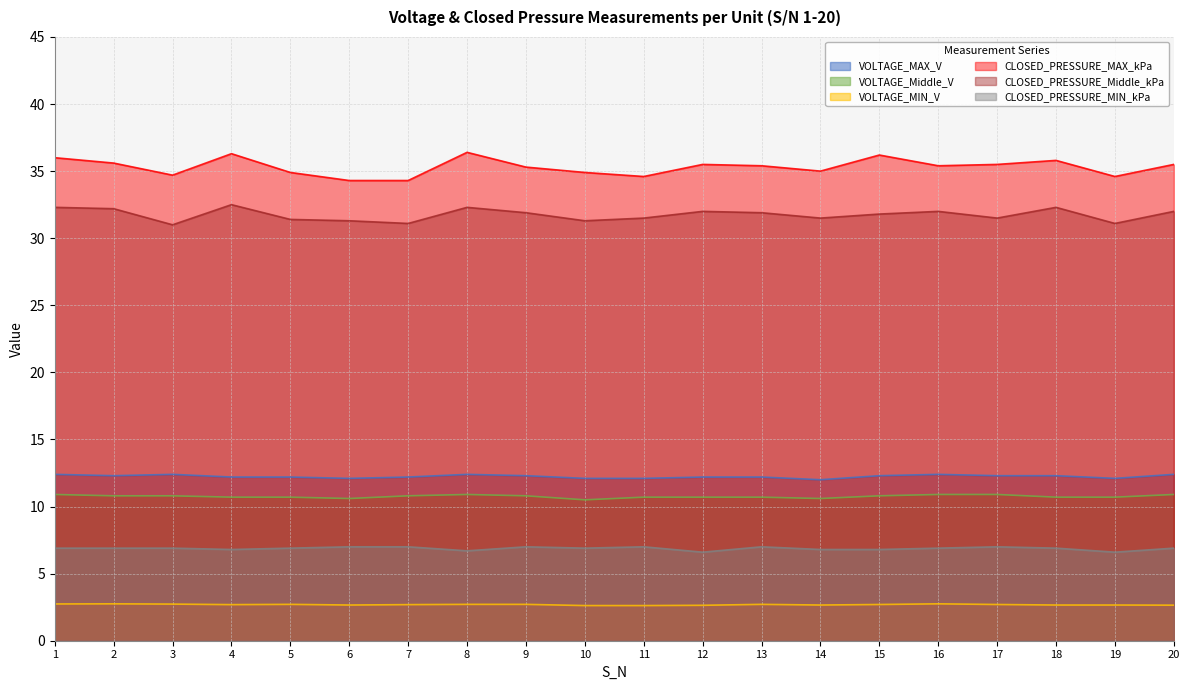

The value of CLOSED_PRESSURE_MIN_kPa at 3 is 11.0. True or false?

False